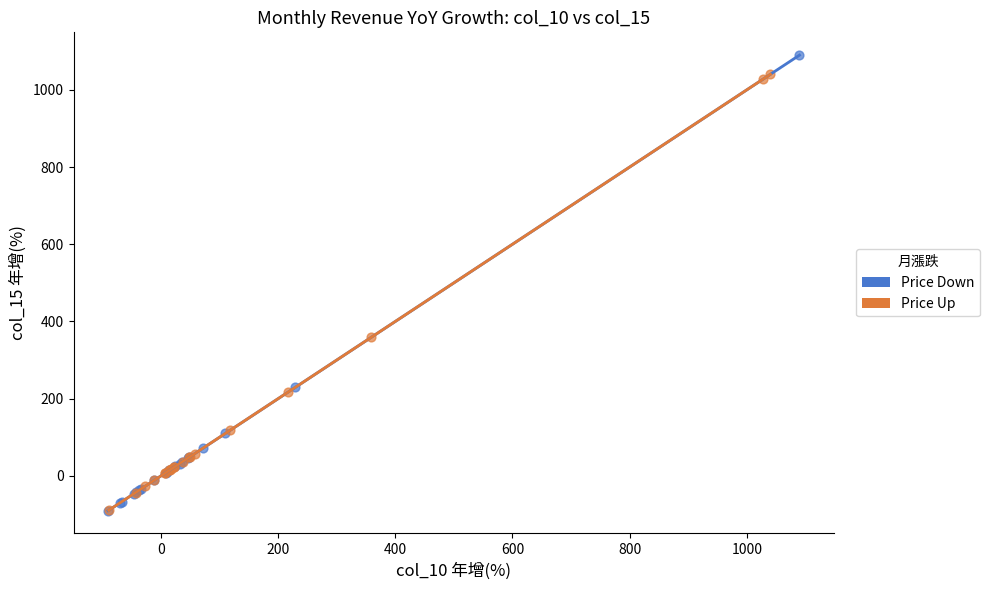

Which series has the widest spread of Y values?

Price Down